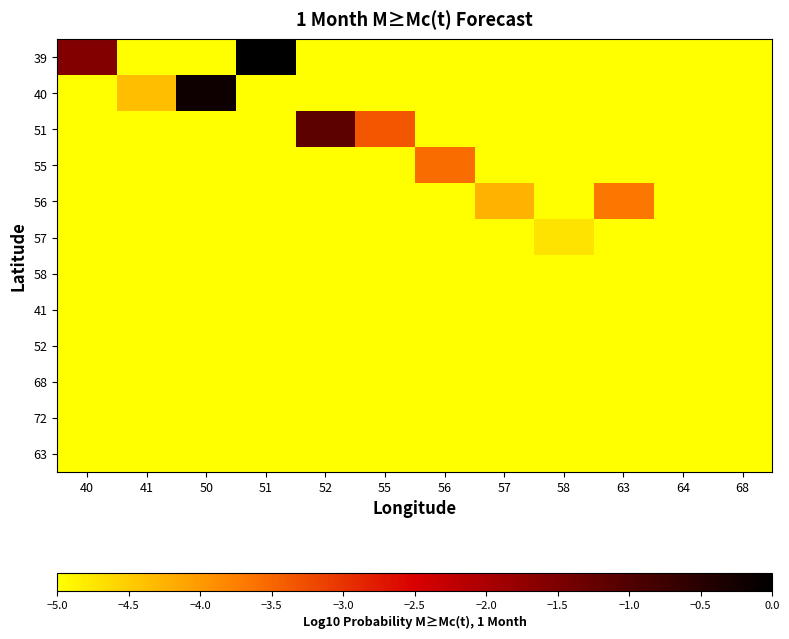

What is the spread (max minus min) of values at 56?

1.4